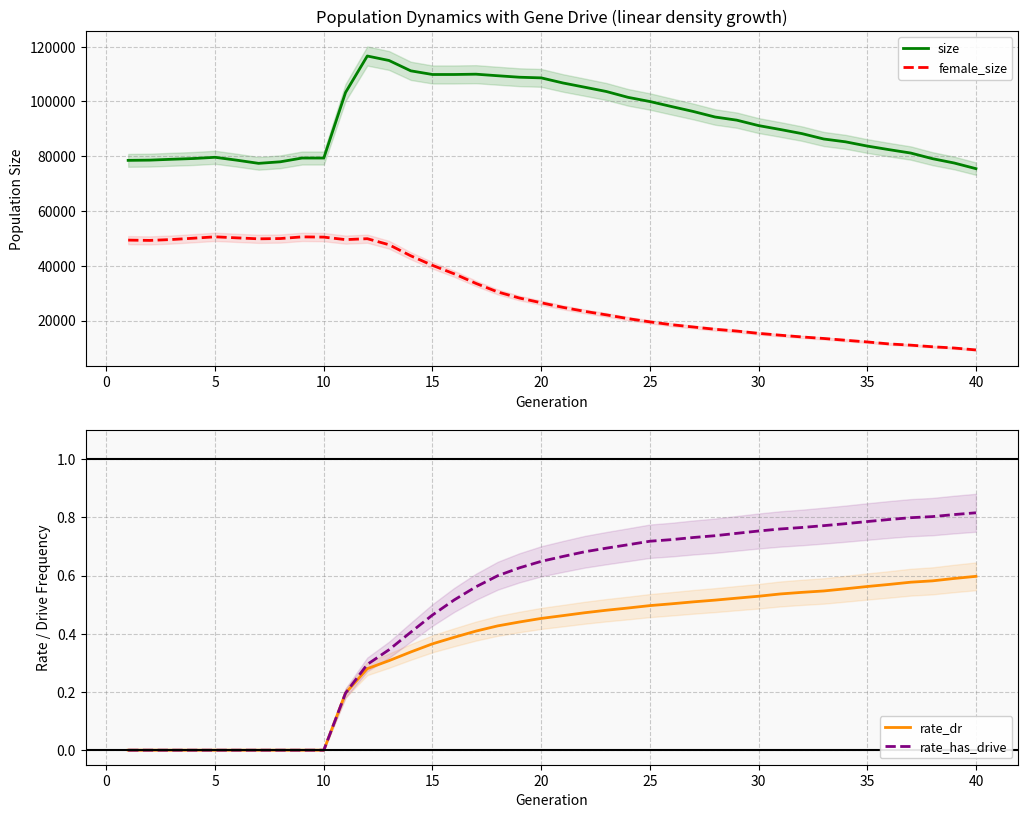

True or false: female_size has more than 0 points higher than both neighbors.

True